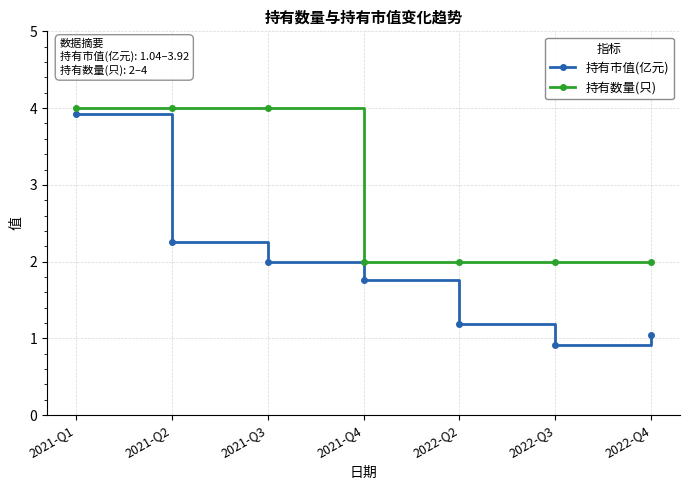

What is the minimum value shown in the chart?

0.9